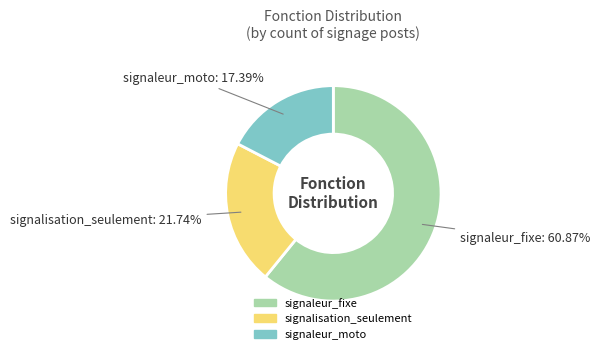

Which slice is the largest?

signaleur_fixe